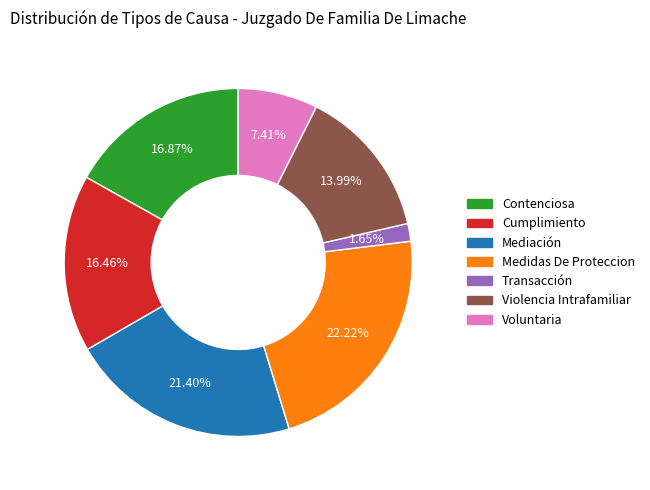

Is there a majority slice in this chart?

No